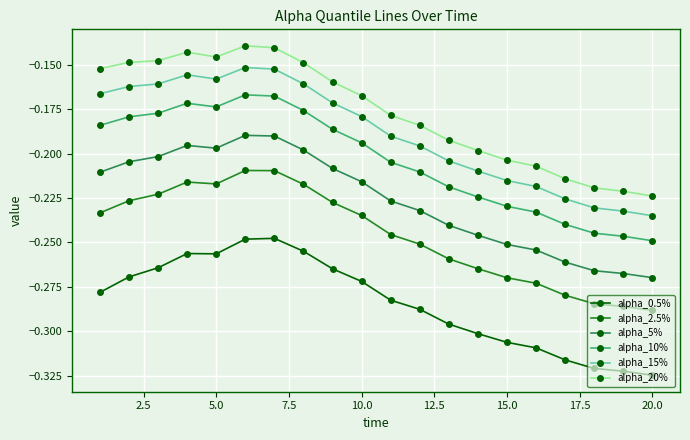

True or false: alpha_10% has more than 0 interior local peaks.

True